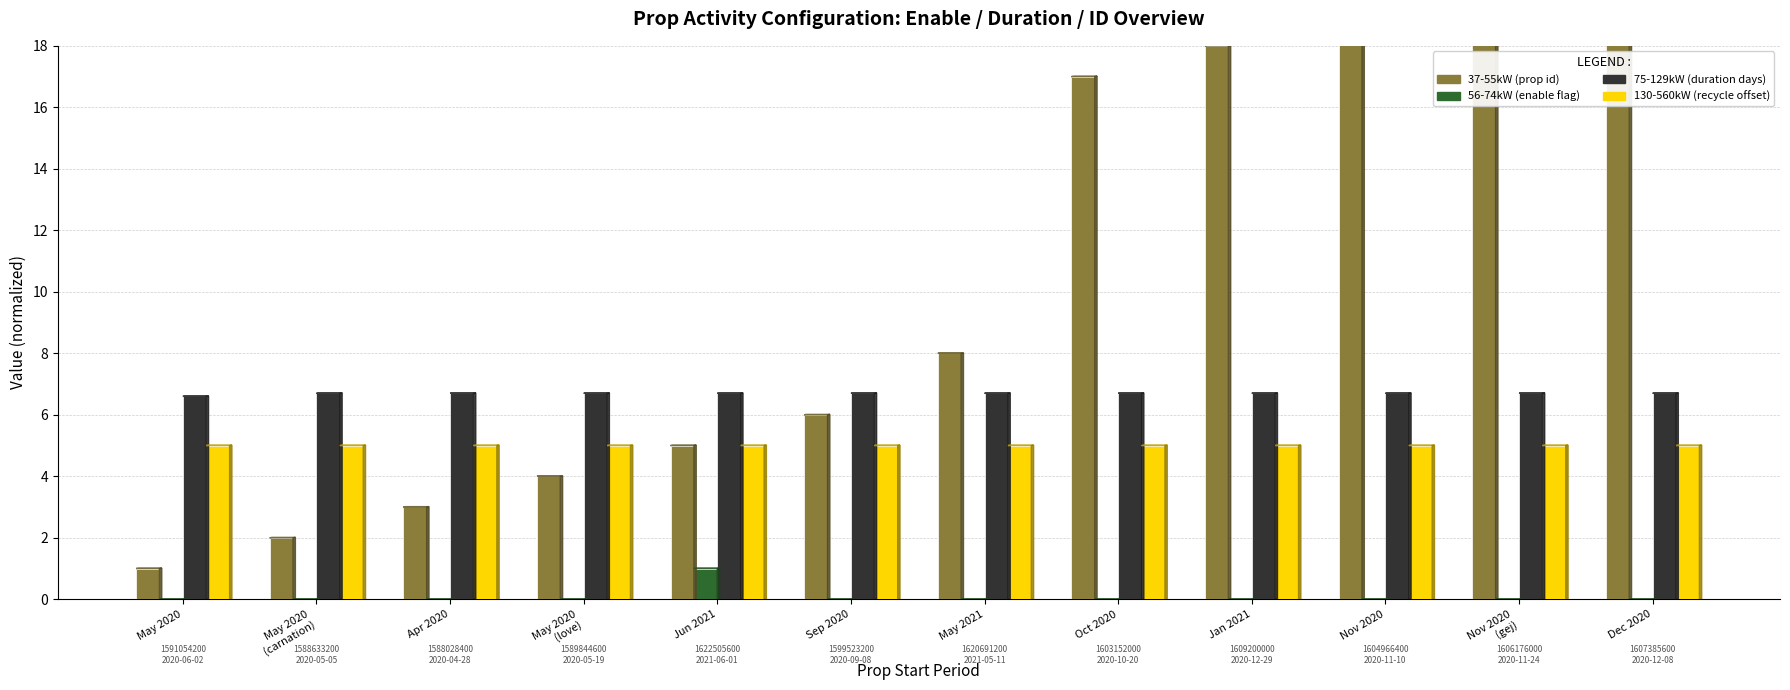

How many 75-129kW (duration days) values are between 6 and 7?

12